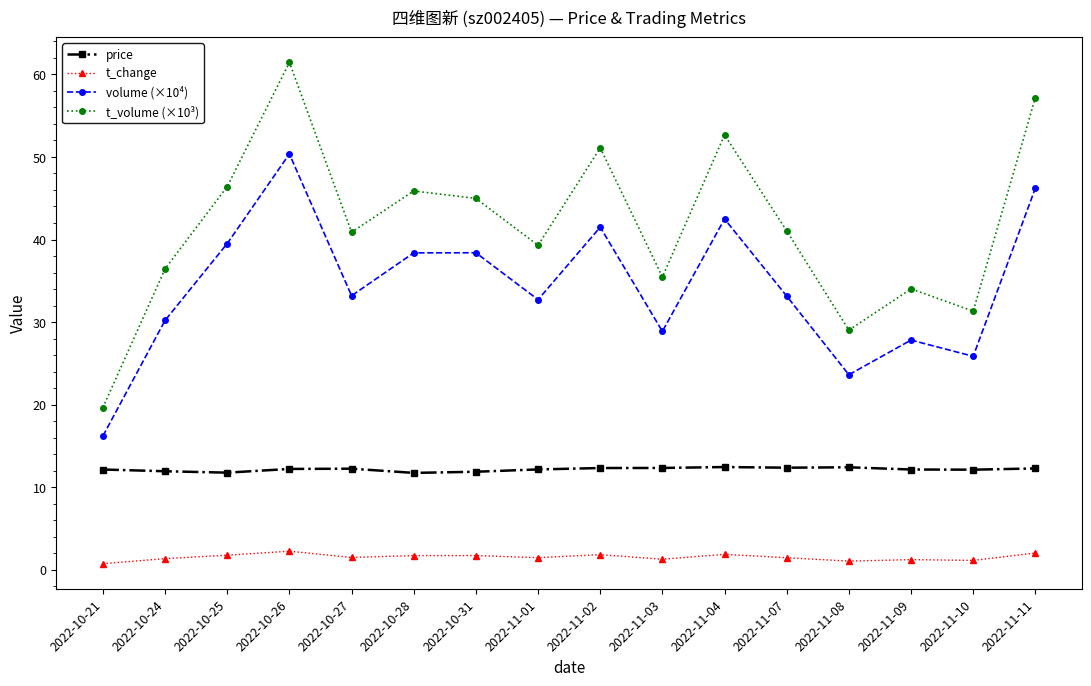

Is this an area chart (filled region under the line)?

No